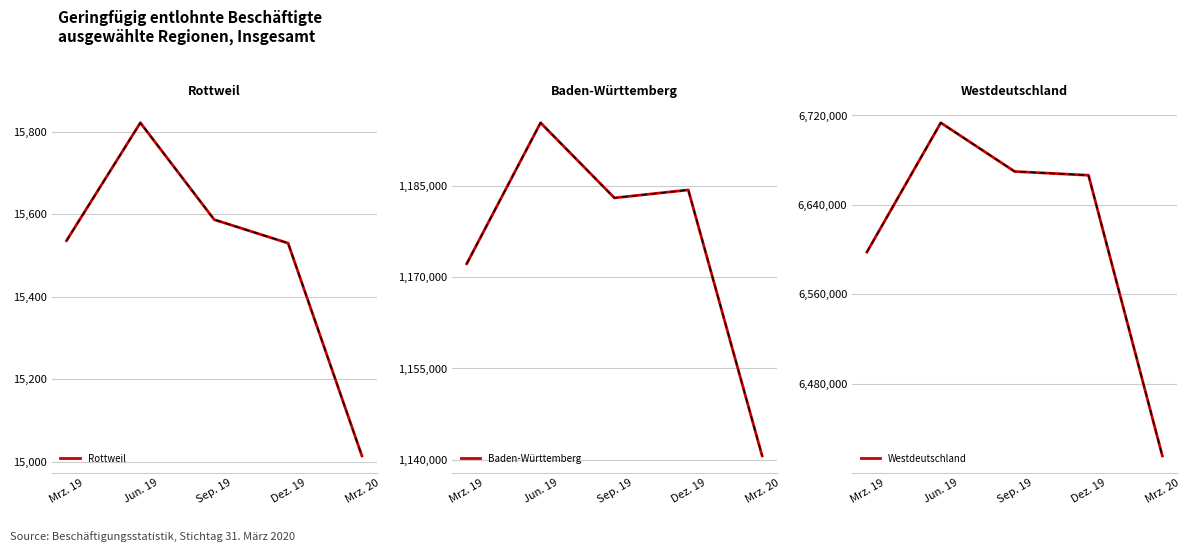

What is the difference between the Baden-Württemberg values at Mrz. 20 and Jun. 19?

54830